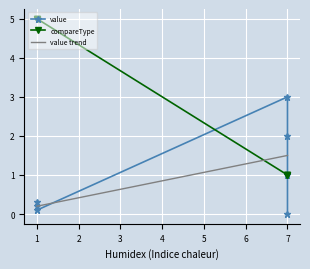

Reading left to right, extract all data points from this chart.

value: 0.0	1.0	2.0	3.0	0.1	0.2	0.3
compareType: 1.0	1.0	1.0	1.0	5.0	5.0	5.0